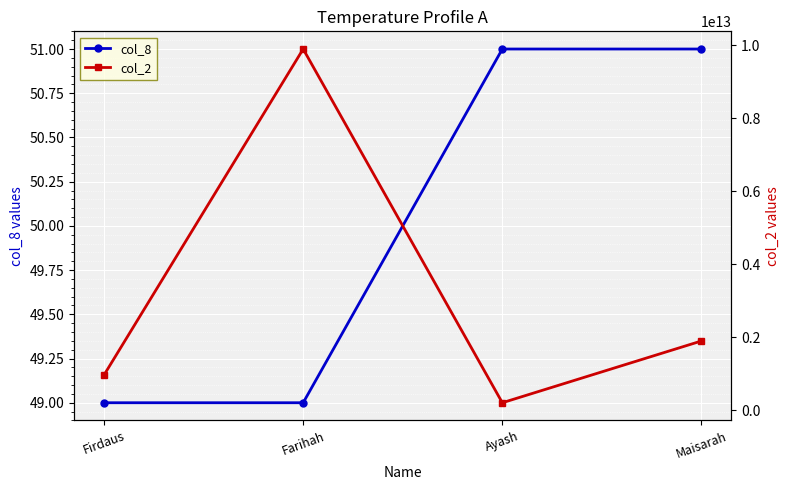

True or false: col_8 has more than 2 points higher than both neighbors.

False